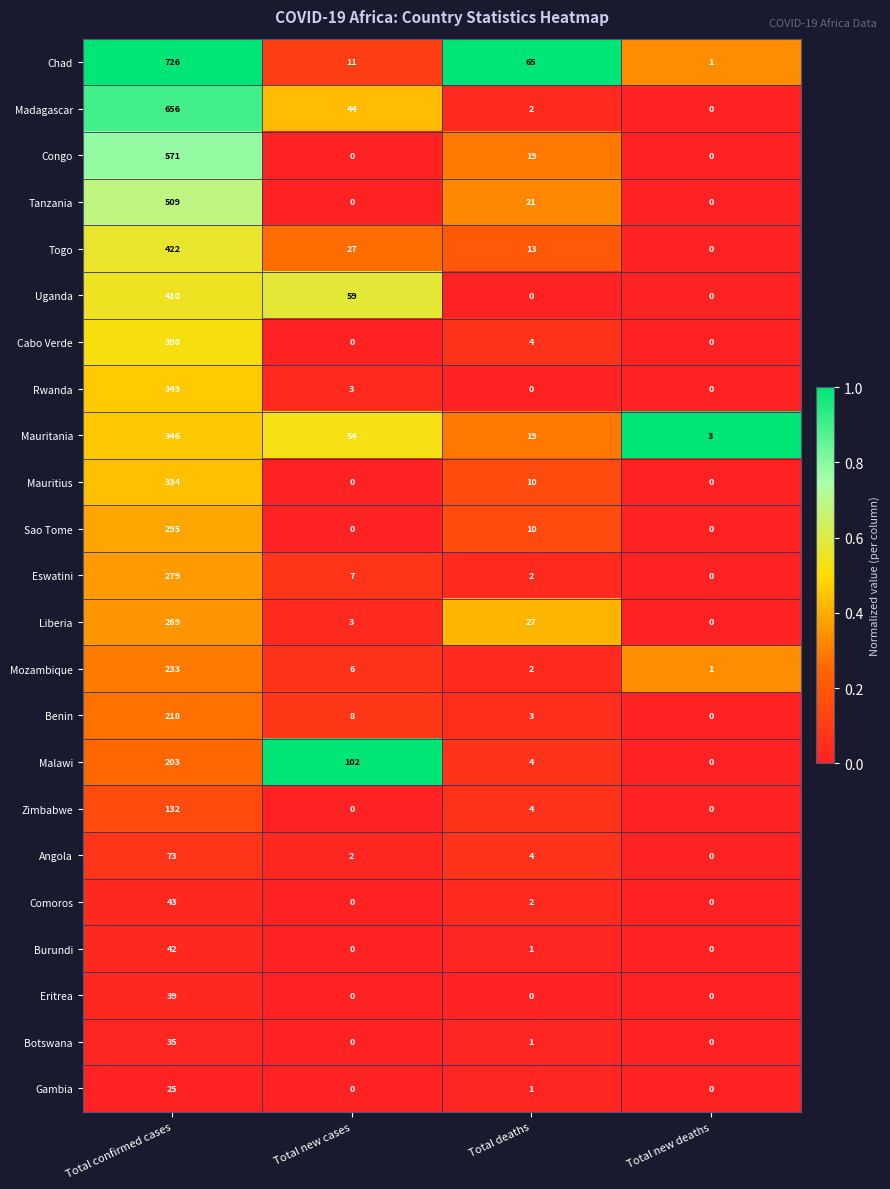

Which series has the widest spread of values?

Chad